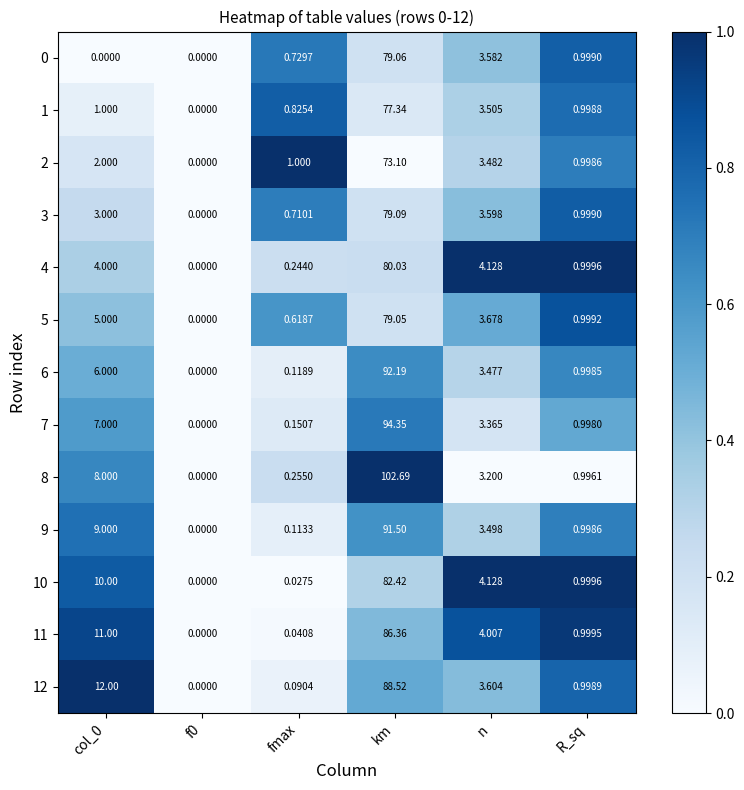

Is the value of 7 at n greater than the value of 0 at n?

No